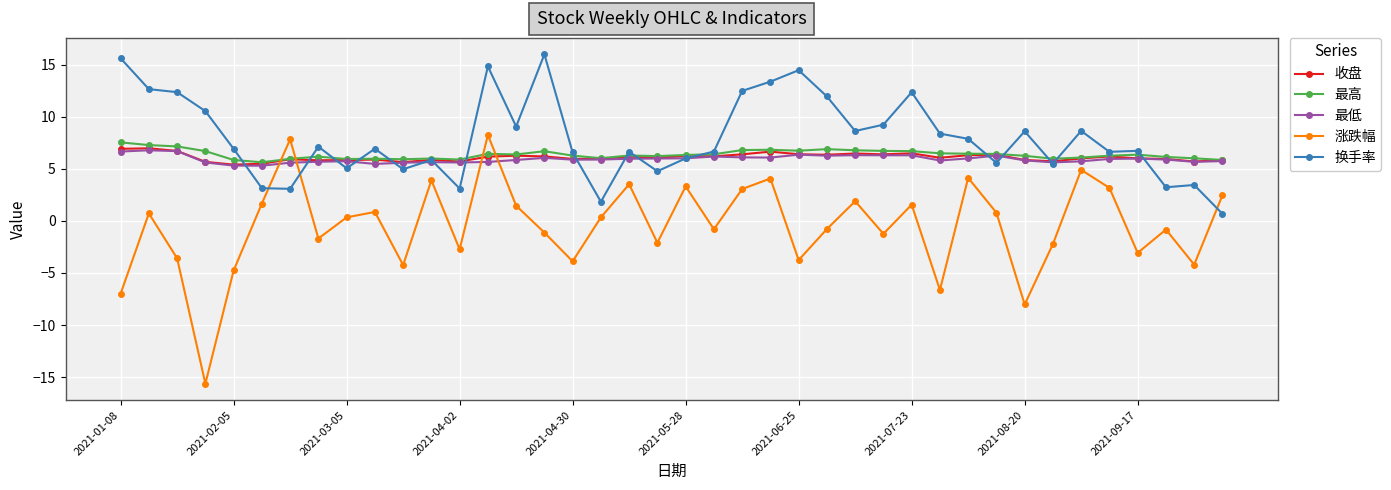

True or false: 收盘 has more than 0 points higher than both neighbors.

True